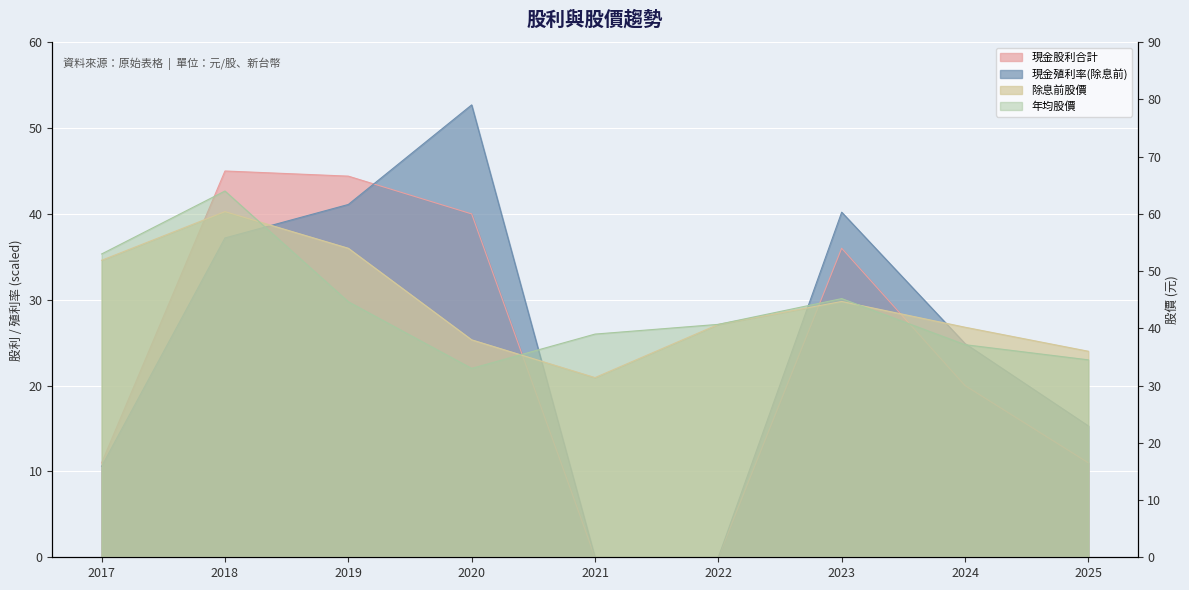

What is the sum of all 現金股利合計 values?

207.4